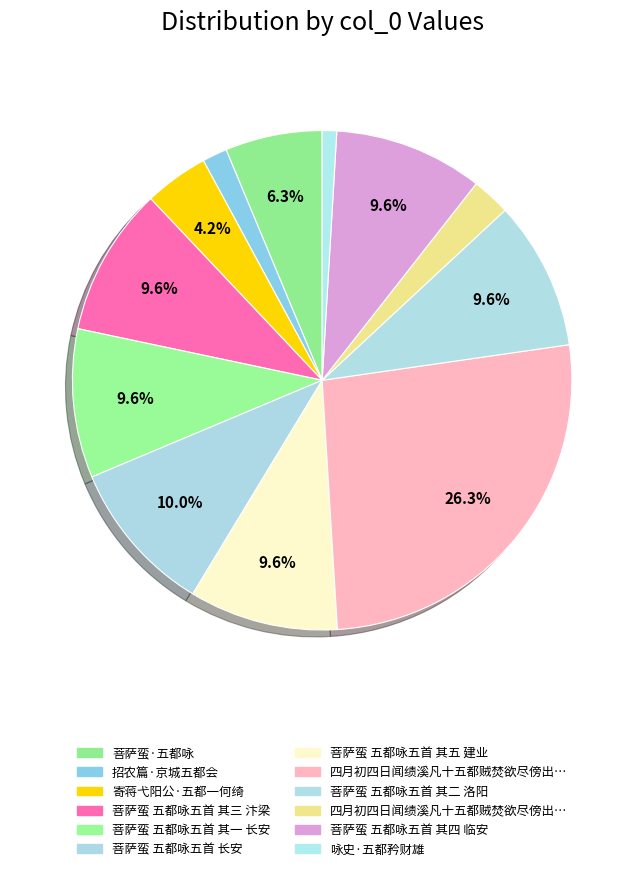

Count the number of slices in the pie.

12